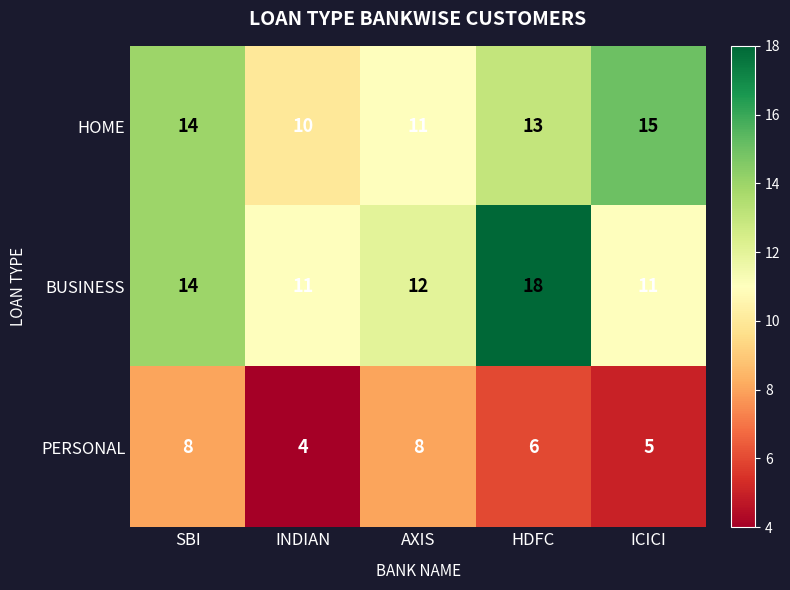

Reading left to right, what are all the values shown in this chart?

HOME: 14	10	11	13	15
BUSINESS: 14	11	12	18	11
PERSONAL: 8	4	8	6	5